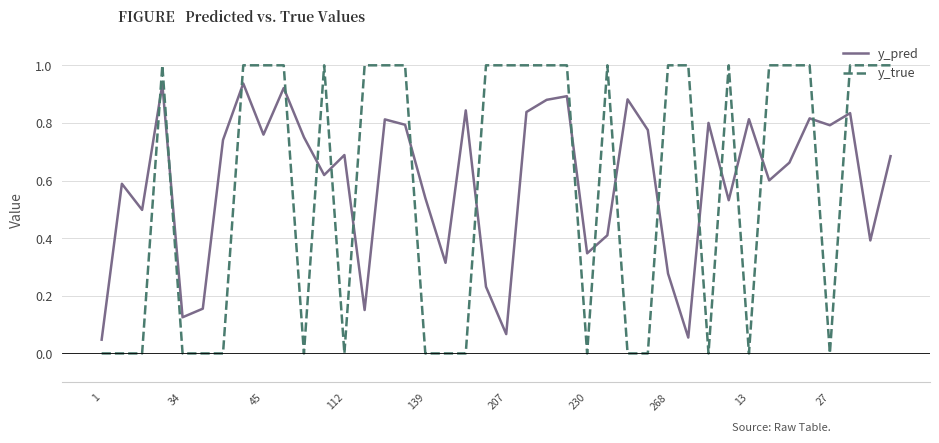

What is the maximum value shown in the chart?

1.0